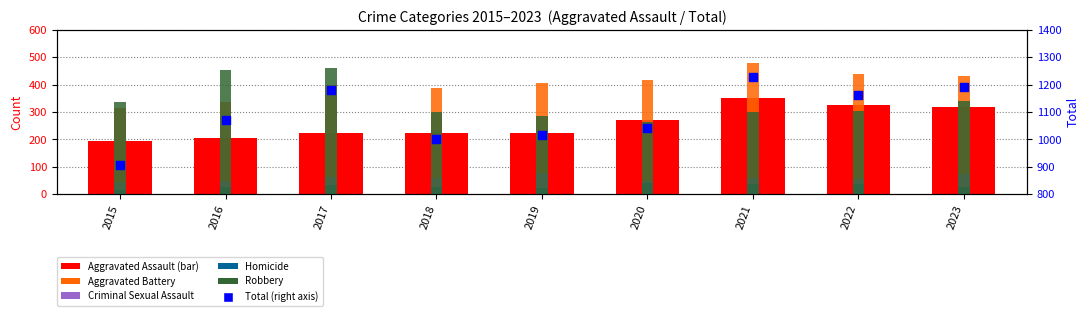

Which series contains the lowest Y value?

Homicide